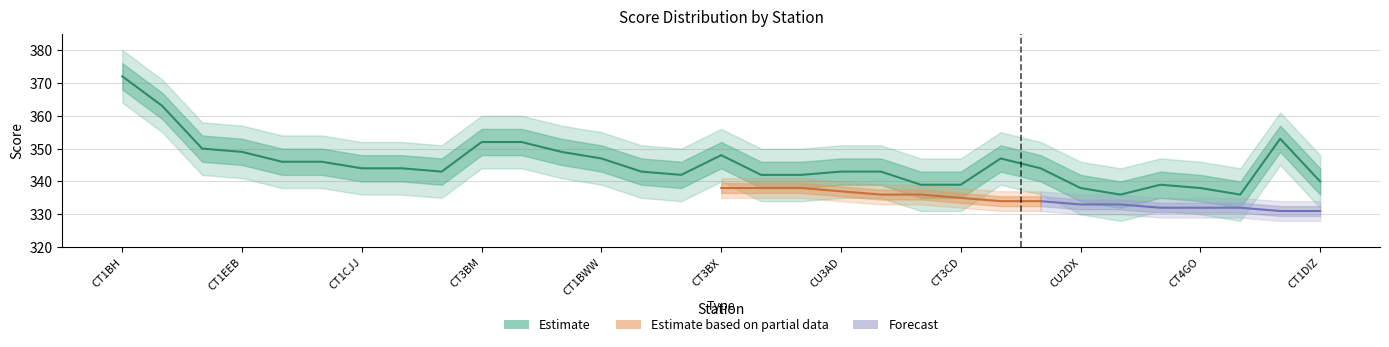

What is the label of the 24th point from the right?

CT1FJK